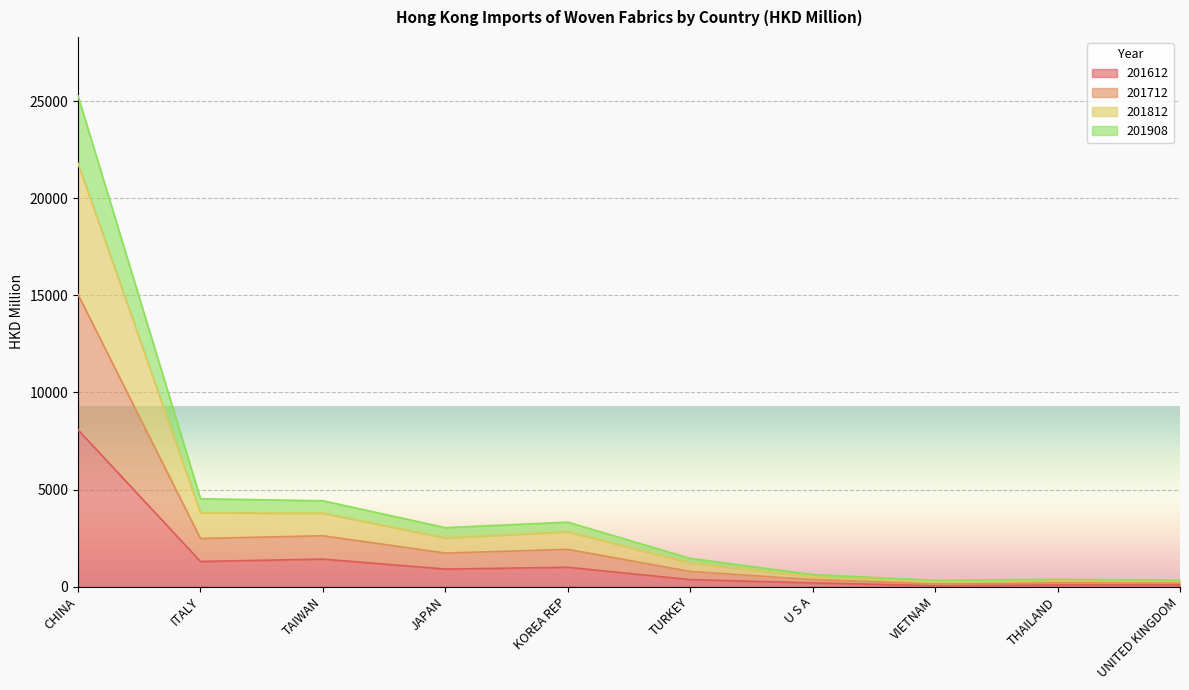

What is the total value across all series at CHINA?

25281.8